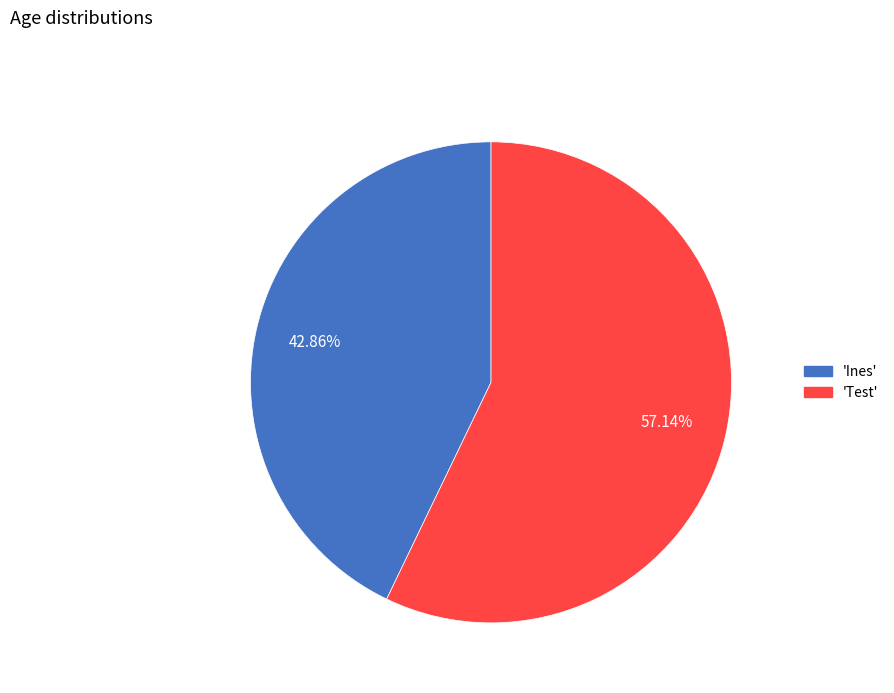

Does any single category account for the majority?

Yes